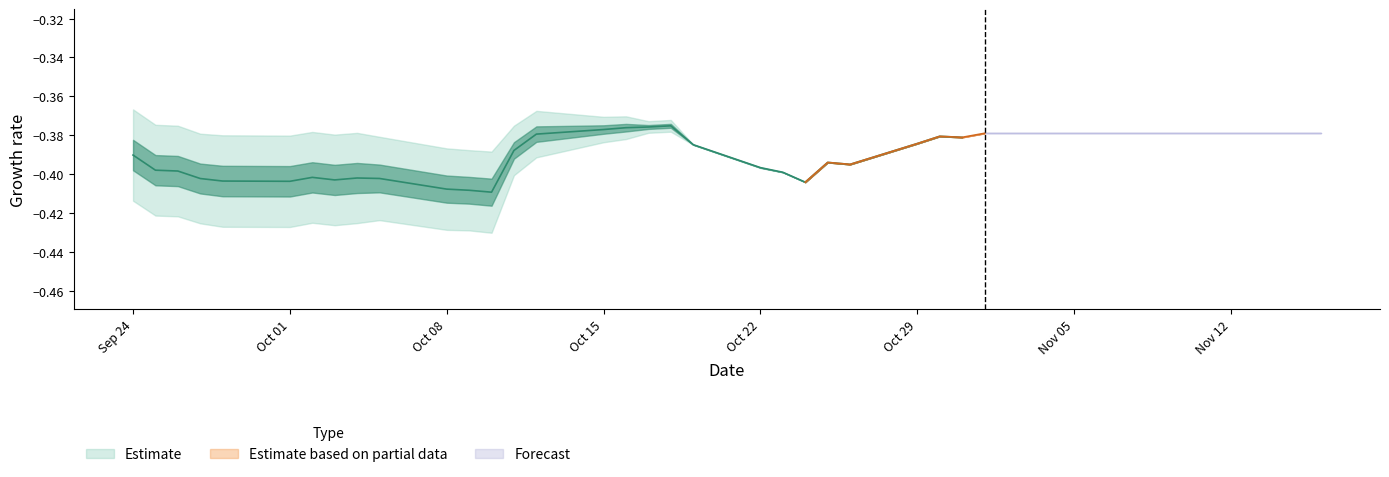

Which category has the highest value in the SPY series?

18